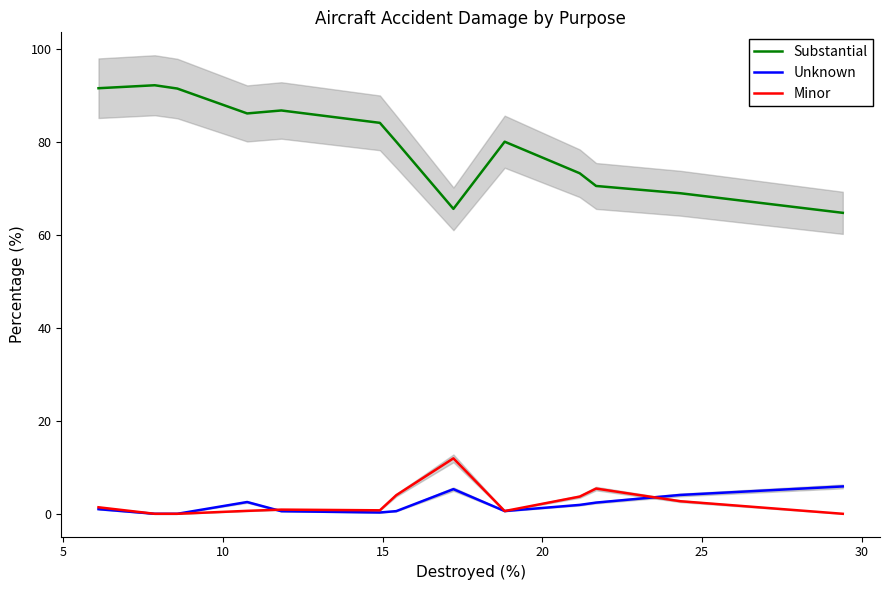

What is the value of the Minor point at the 10th from the left?

3.7